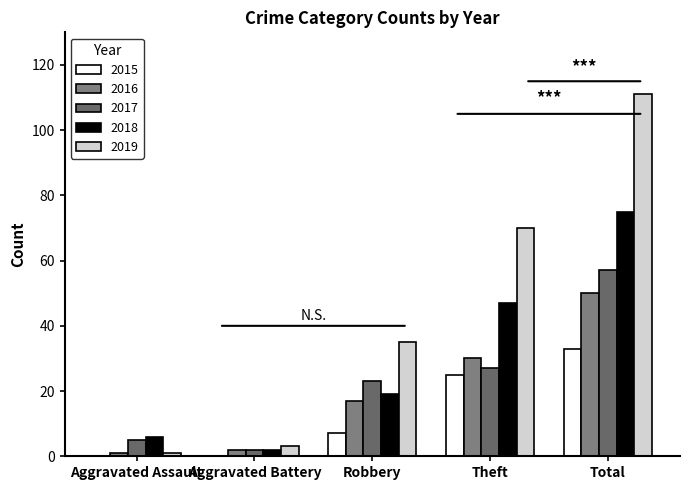

Reading right to left, what are all the values shown in this chart?

2015: 33	25	7	0	0
2016: 50	30	17	2	1
2017: 57	27	23	2	5
2018: 75	47	19	2	6
2019: 111	70	35	3	1